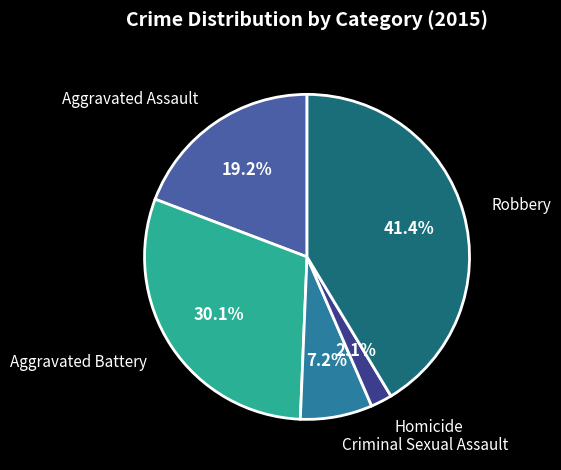

Is there any slice that represents more than half of the pie?

No